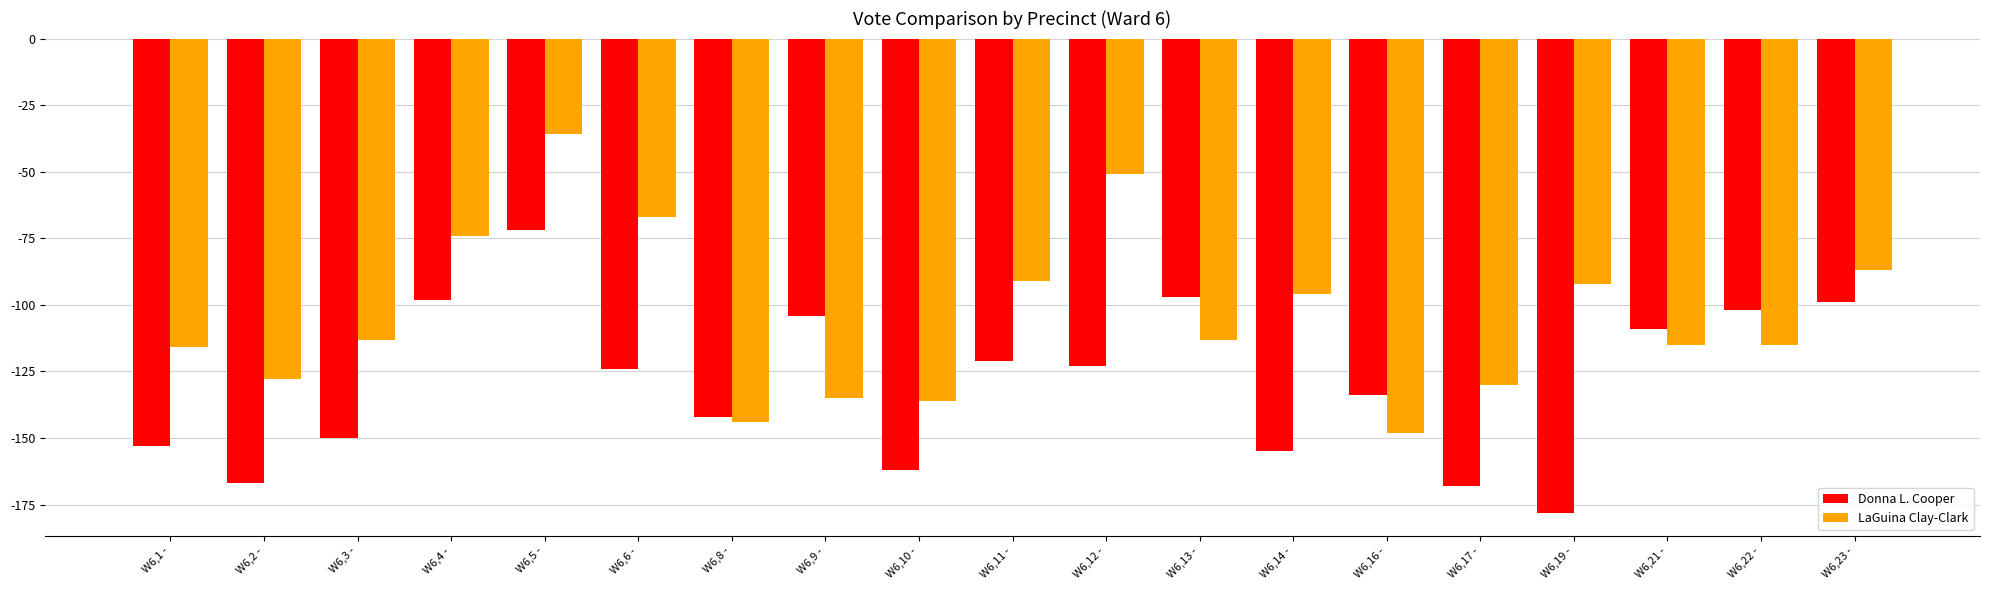

What are all the series names shown in the legend?

Donna L. Cooper, LaGuina Clay-Clark